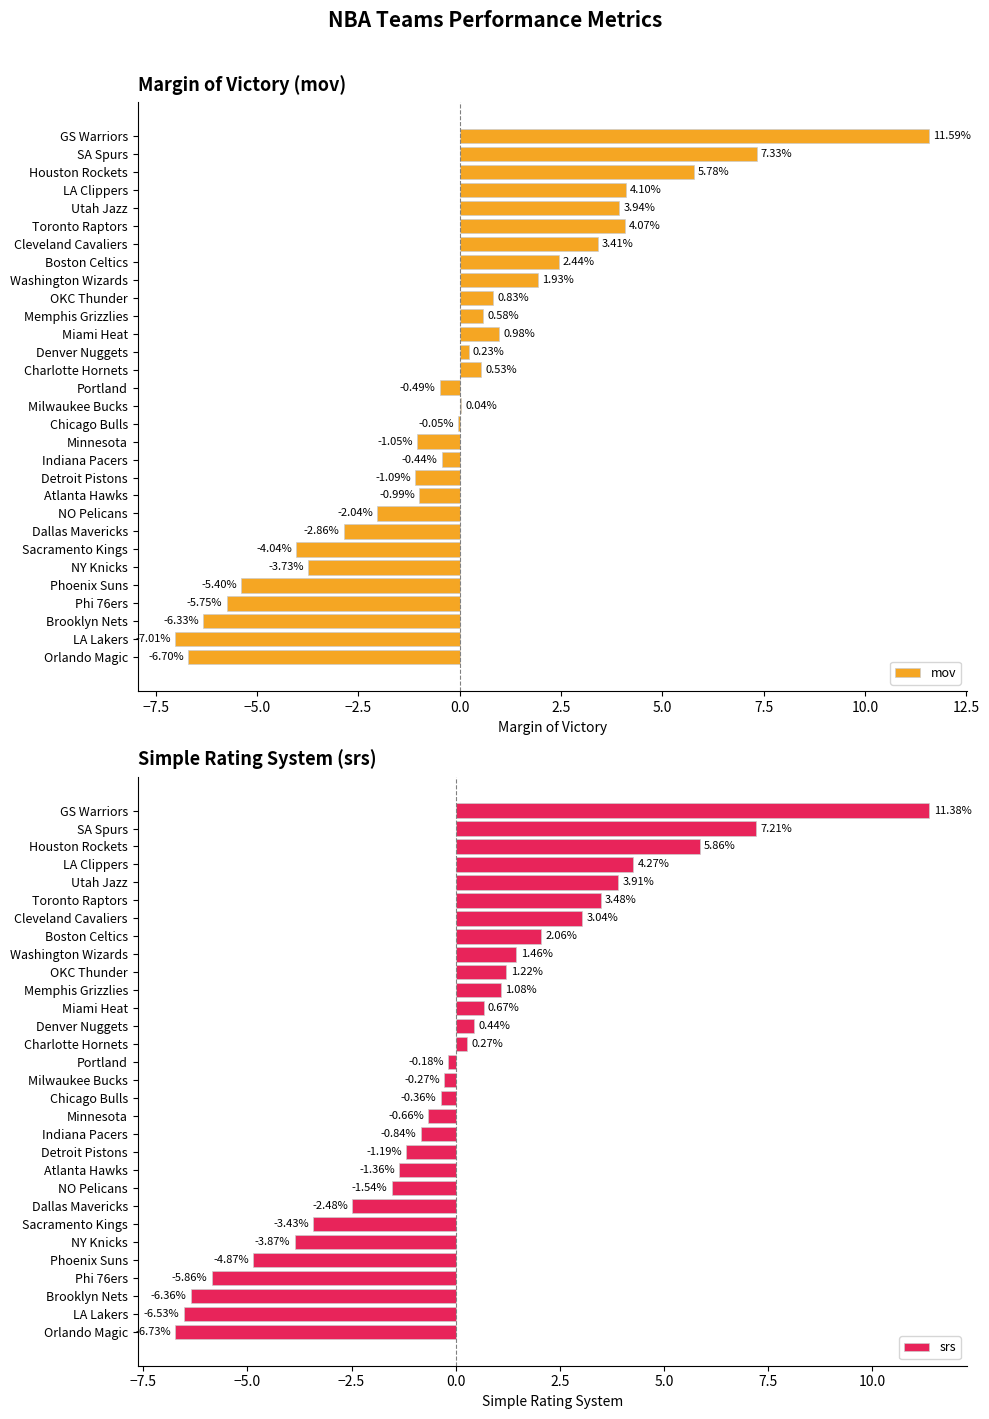

At which label does srs reach its peak?

GS Warriors